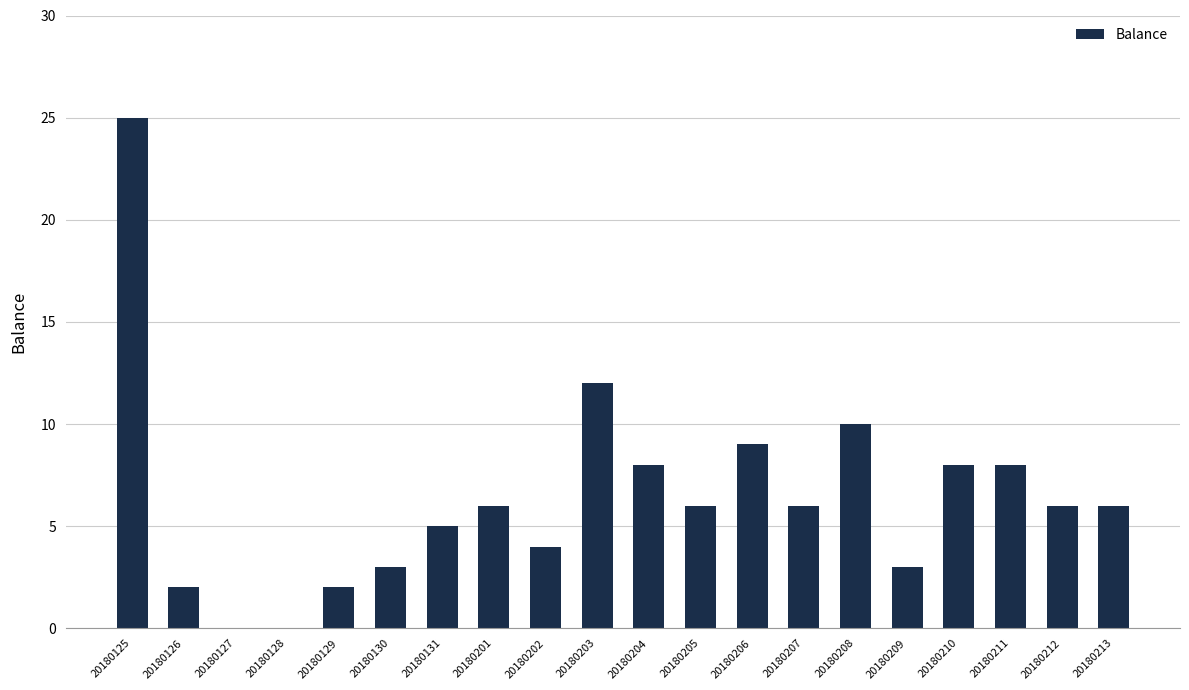

Reading left to right, list all the values displayed in this chart.

20180125=25	20180126=2	20180127=0	20180128=0	20180129=2	20180130=3	20180131=5	20180201=6	20180202=4	20180203=12	20180204=8	20180205=6	20180206=9	20180207=6	20180208=10	20180209=3	20180210=8	20180211=8	20180212=6	20180213=6